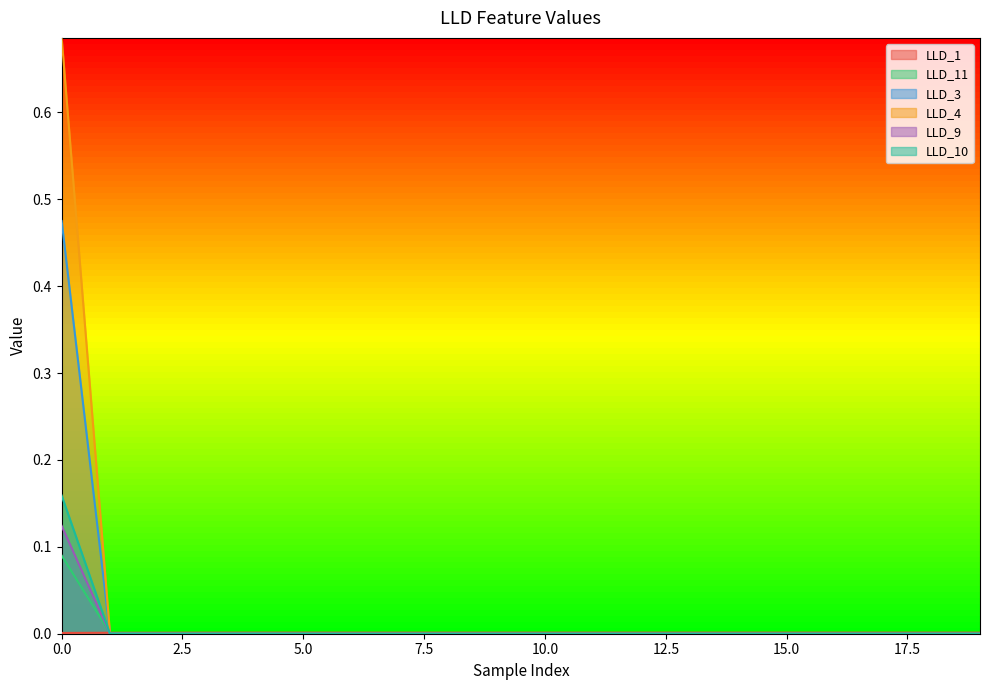

How many distinct data groups are displayed?

6